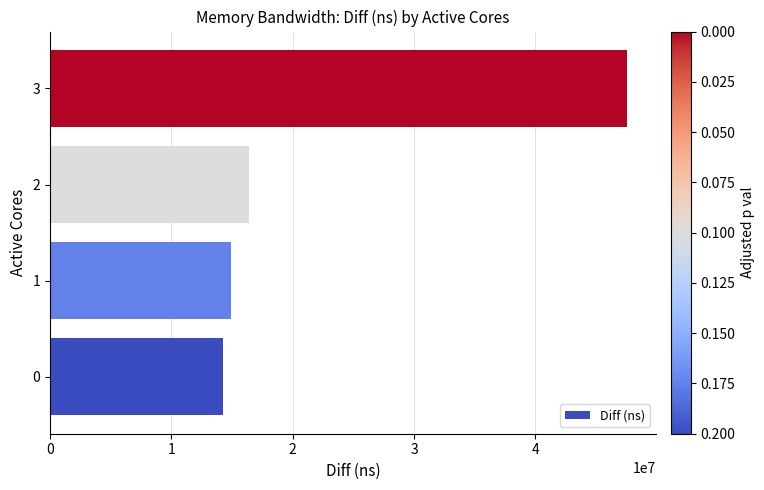

What is the ratio of the value at 2 to the value at 0?

1.2